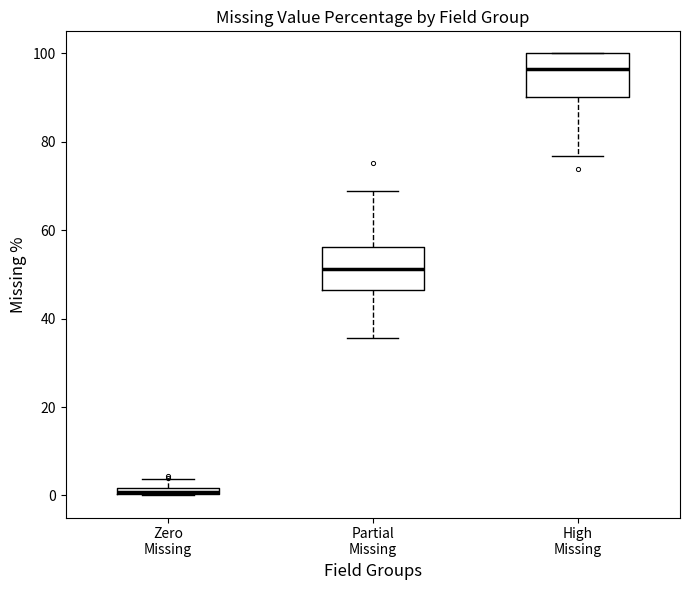

Where is the lower edge of the box for Zero Missing on the y-axis? The values are not printed on the chart, so give them approximately, as read against the axis.

0